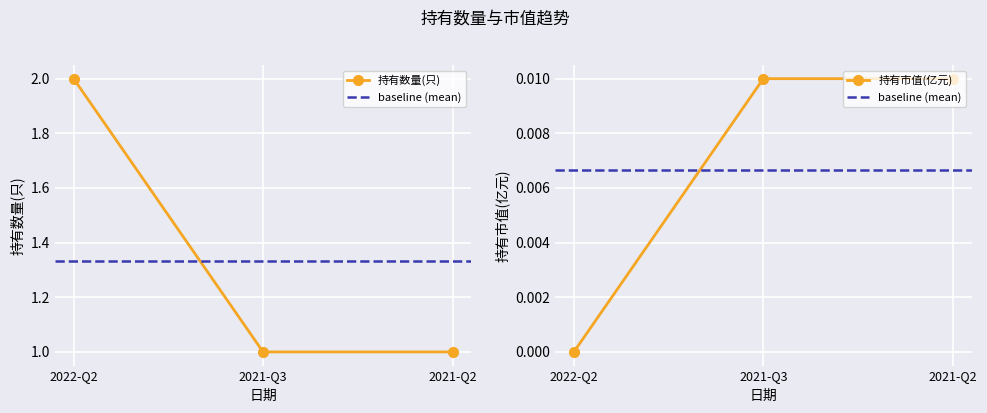

At 2021-Q2, list the series in order from smallest to largest.

持有市值(亿元), 持有数量(只)